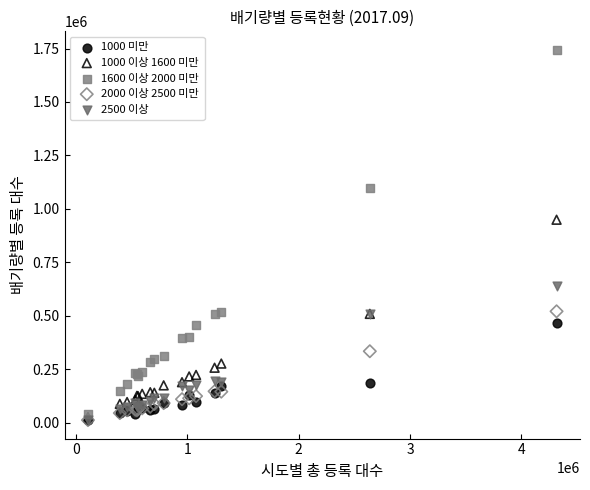

Across all series, what Y value is closest to 878033?

949233